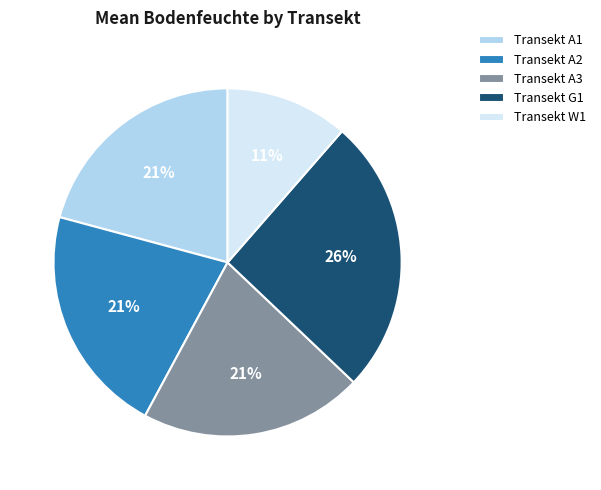

What percentage is the Transekt A1 slice, to the nearest percent?

21%